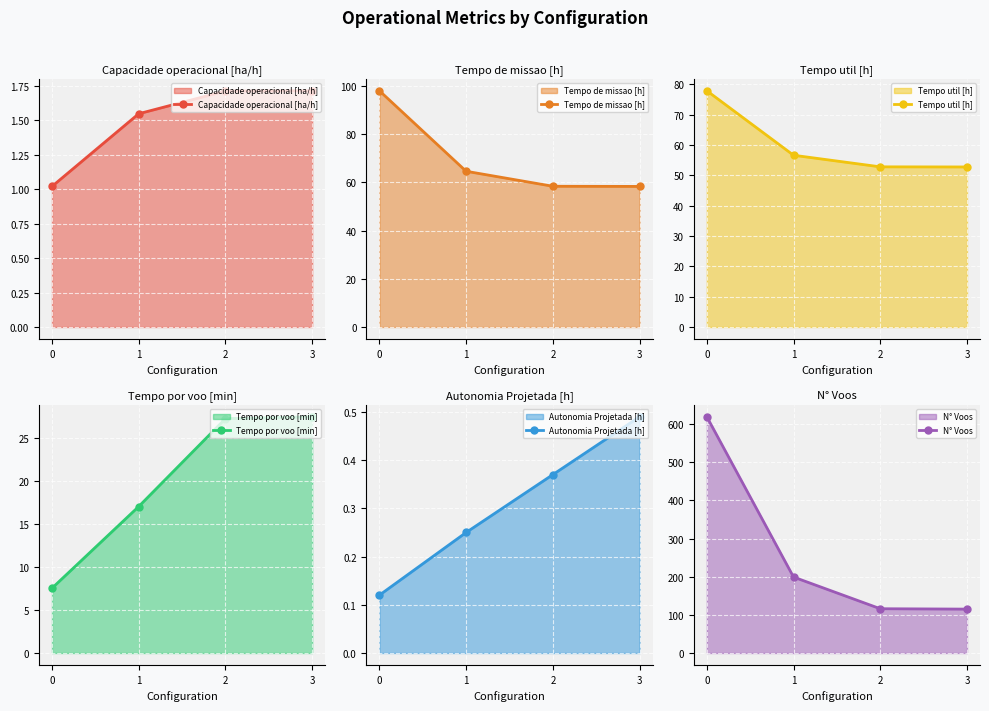

What is the difference between the highest and lowest values at 0?

618.9